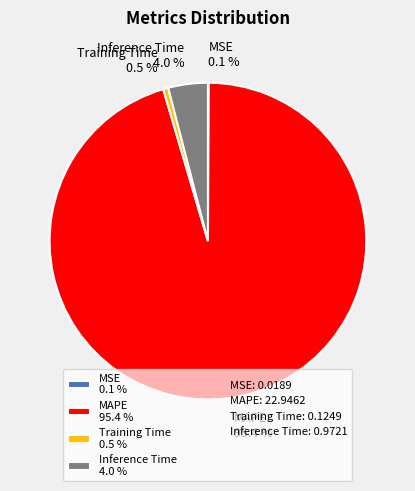

What is the total percentage of MAPE 95.4 % and Inference Time 4.0 %?

99.4%